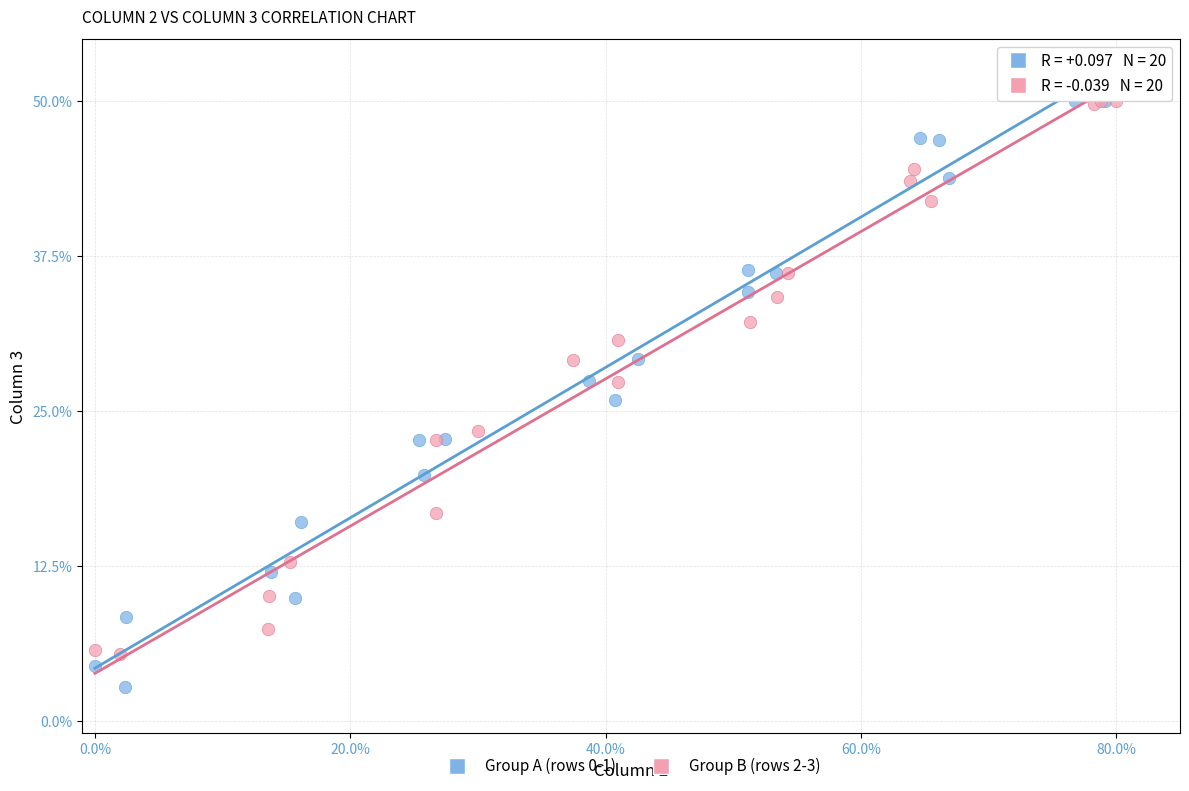

Which series contains the lowest Y value?

Group A (rows 0-1)